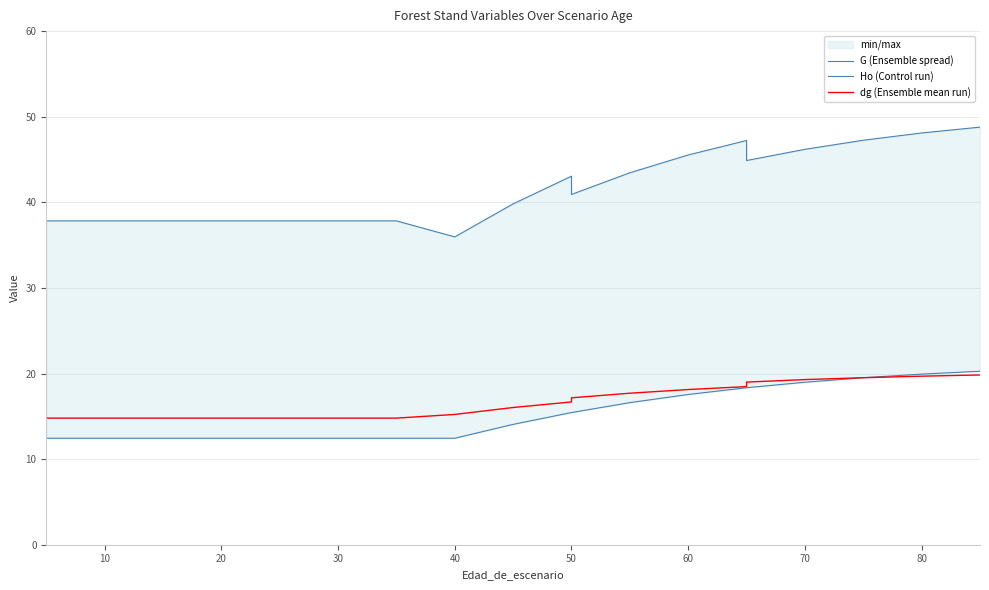

True or false: Ho (Control run) and dg (Ensemble mean run) intersect in this chart.

False